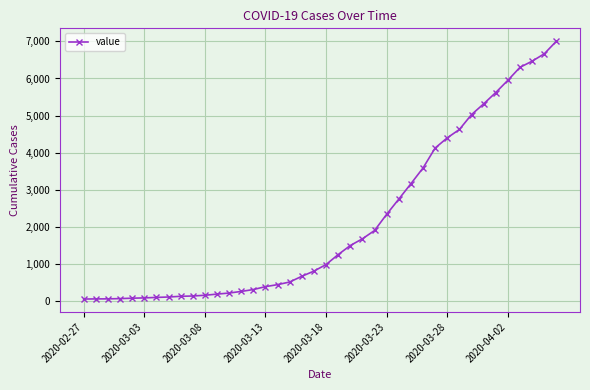

What is the sum of all values?

85740